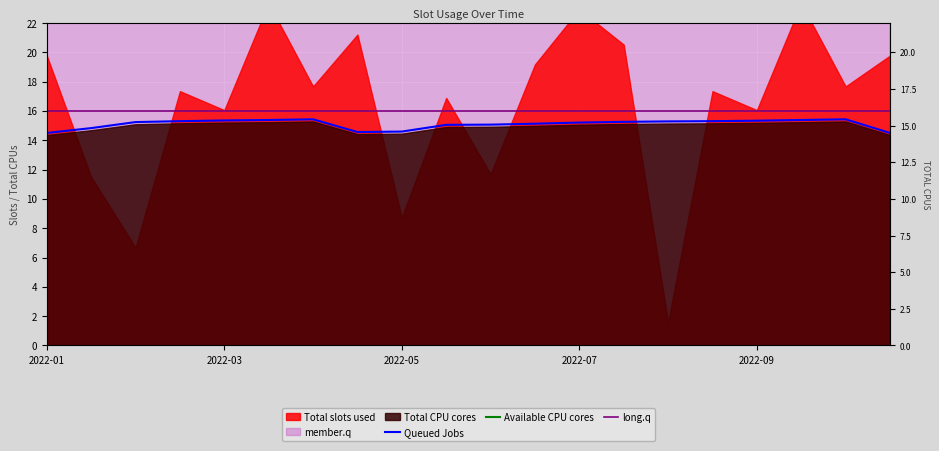

Which category has the highest value in the long.q series?

2022-01